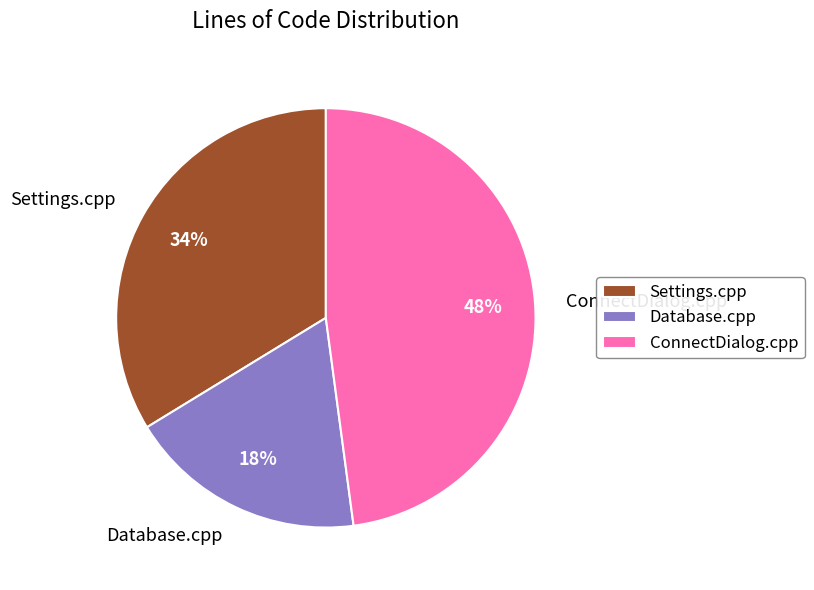

Do ConnectDialog.cpp and Database.cpp together represent more than half of the pie?

Yes